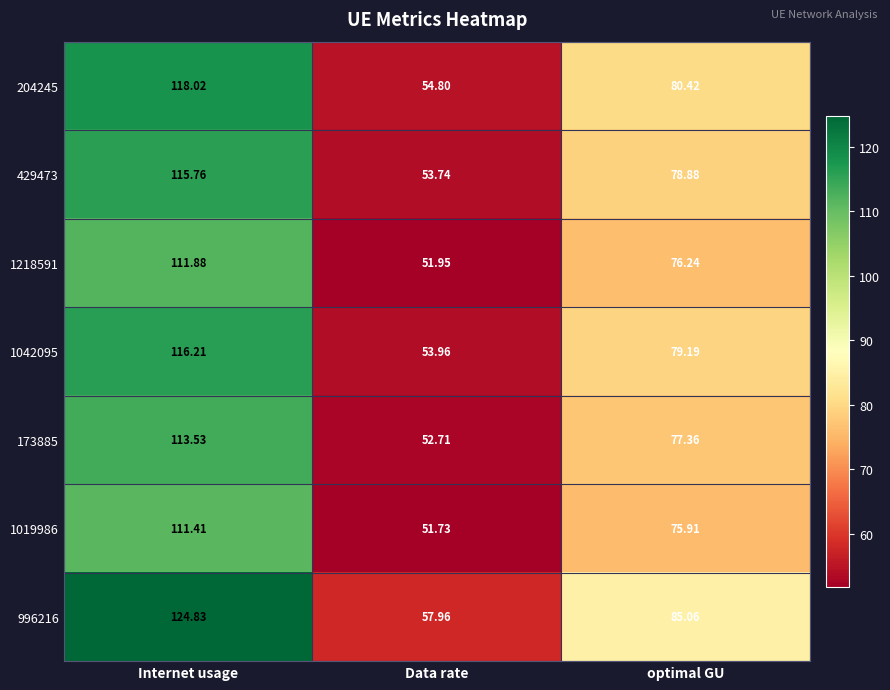

At which label does 1042095 first exceed 79?

Internet usage